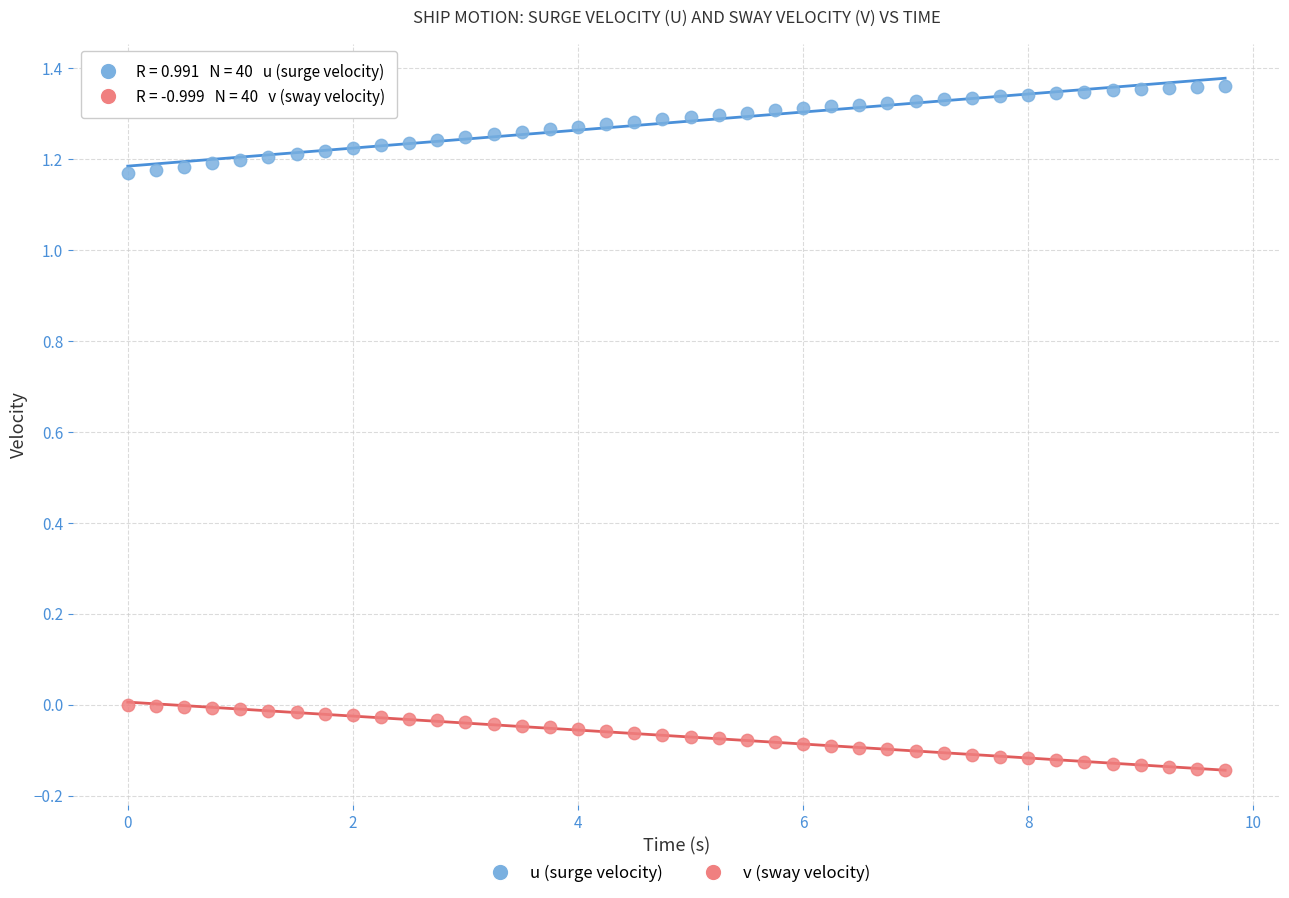

Across all data points, what is the range of X values (max minus min)?

9.8